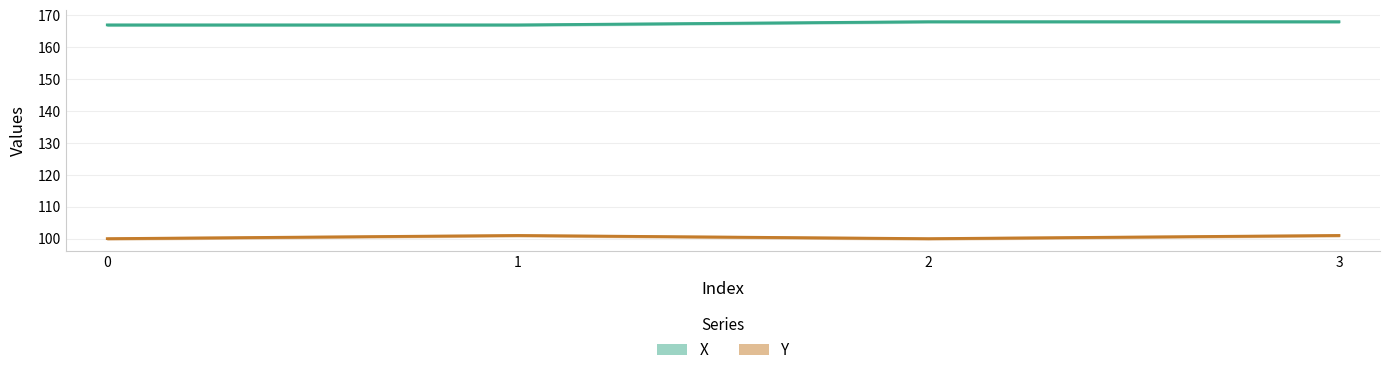

Reading left to right, list all the values displayed in this chart.

X: 0=167	1=167	2=168	3=168
Y: 0=100	1=101	2=100	3=101